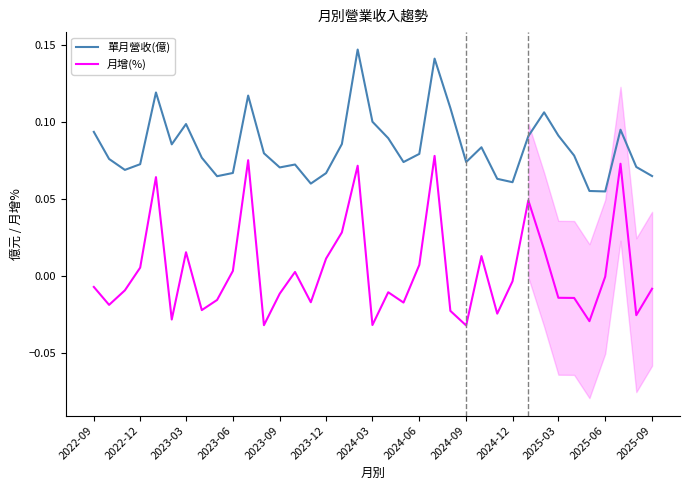

True or false: 月增(%) and 單月營收(億) cross at least once.

False